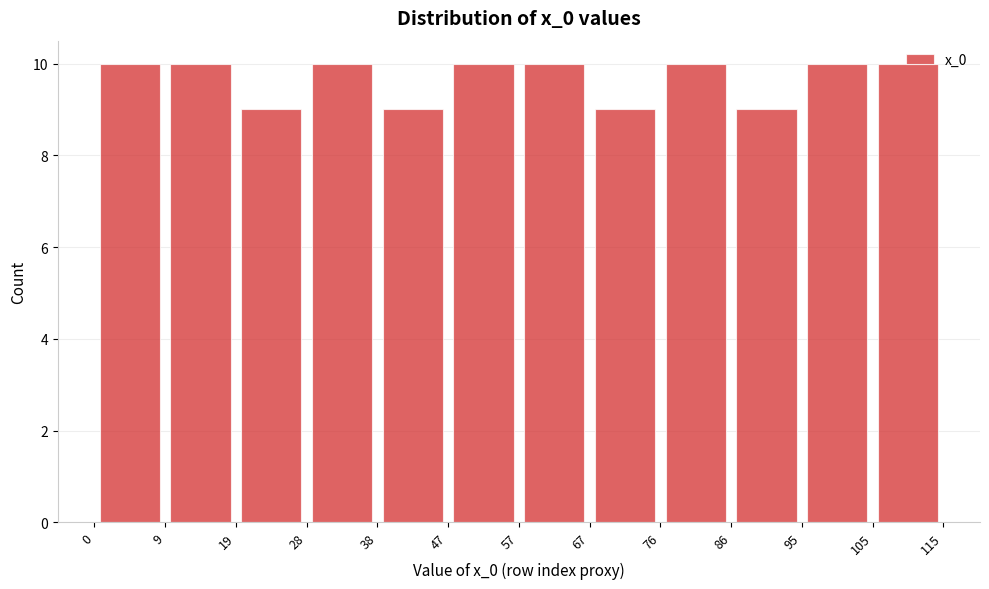

Reading left to right, transcribe this chart: for each bar, give the range it covers on the x-axis and its height. The values are not printed on the chart, so give them approximately, as read against the axis.

0 to 9: 10
9 to 19: 10
19 to 28: 9
28 to 38: 10
38 to 47: 9
47 to 57: 10
57 to 67: 10
67 to 76: 9
76 to 86: 10
86 to 95: 9
95 to 105: 10
105 to 115: 10